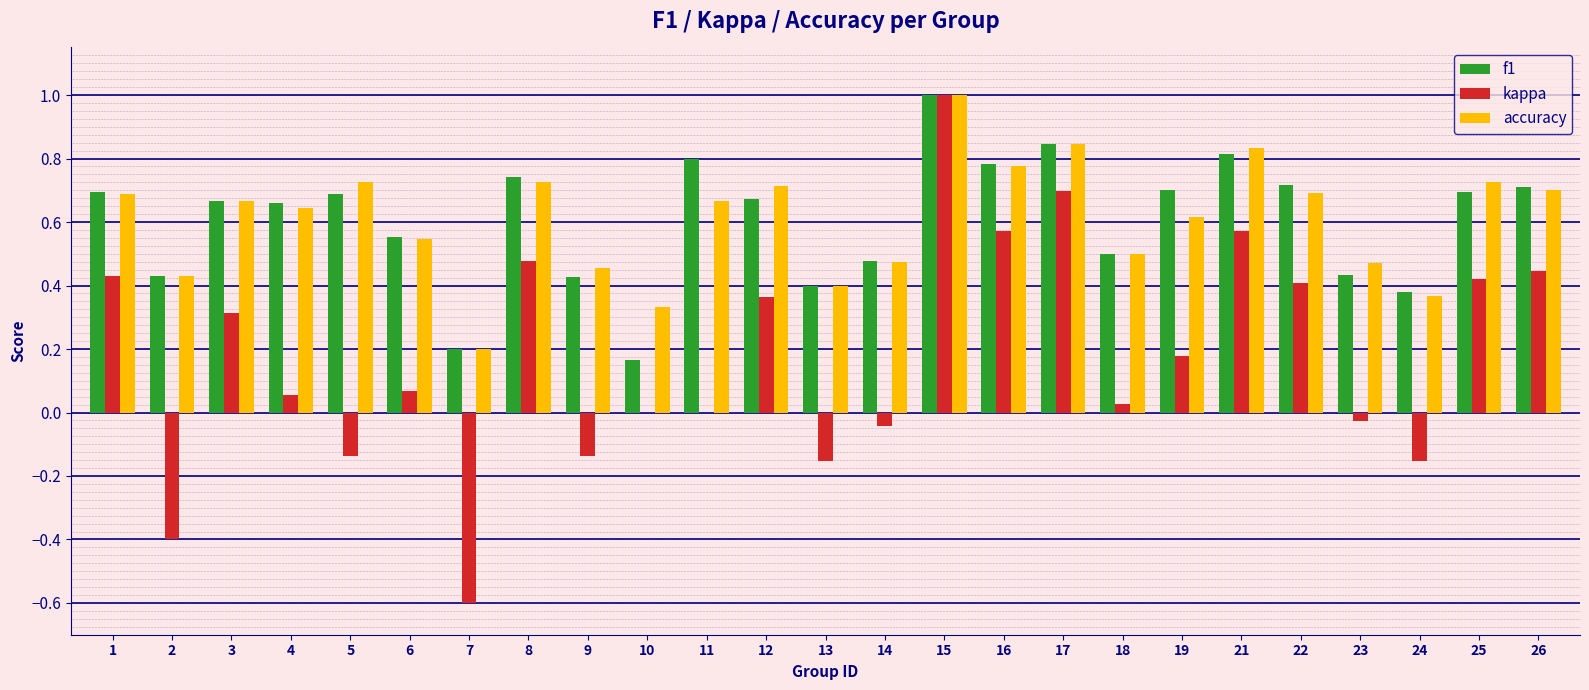

At which label is f1 closest to 0?

10